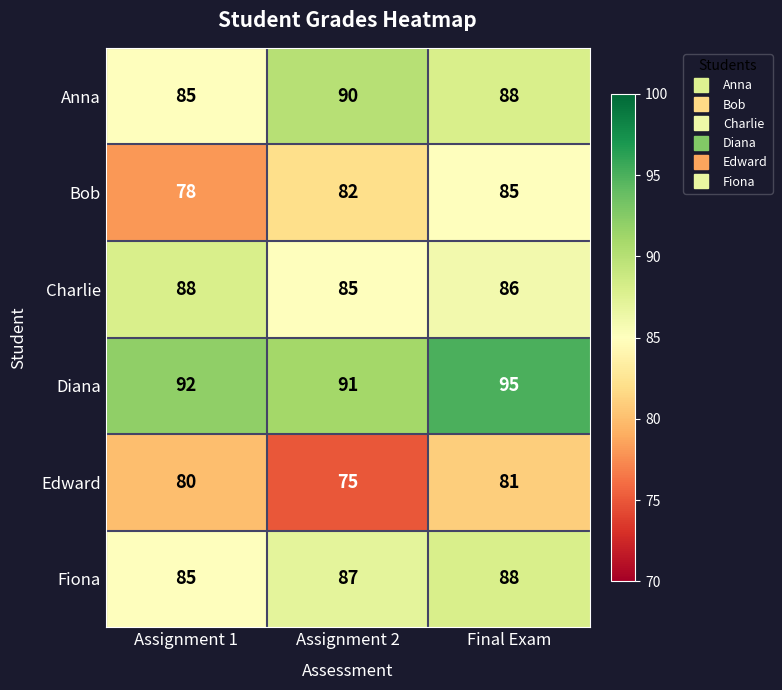

At how many categories does at least one series exceed 84?

3